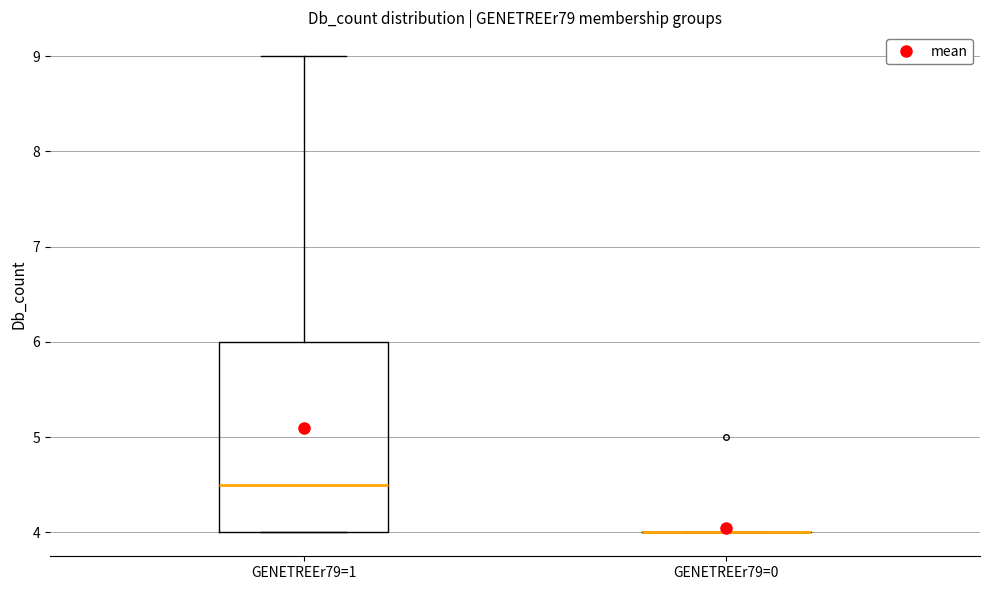

Reading left to right, read every box against the y-axis: the position of its median line, the range the box covers, and the ends of its whiskers. The values are not printed on the chart, so give them approximately, as read against the axis.

GENETREEr79=1: median 4.5, box 4.0 to 6.0, whiskers 4.0 to 9.0
GENETREEr79=0: box collapsed to a line at 4.0, whiskers 4.0 to 4.0